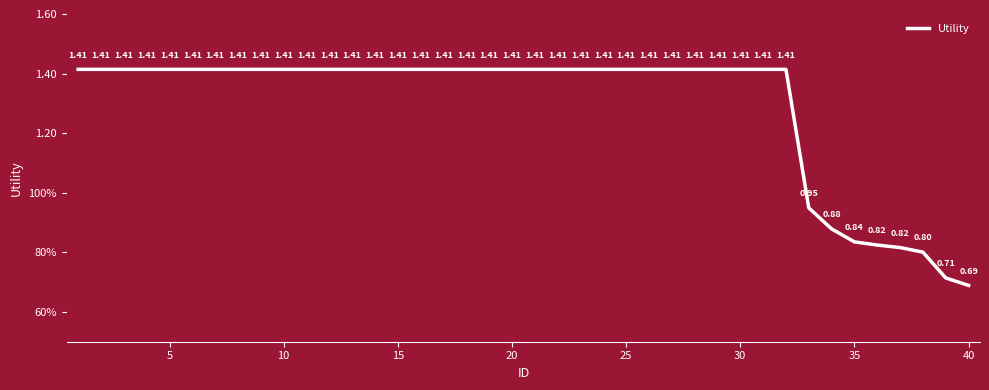

Is this an area chart (filled region under the line)?

No